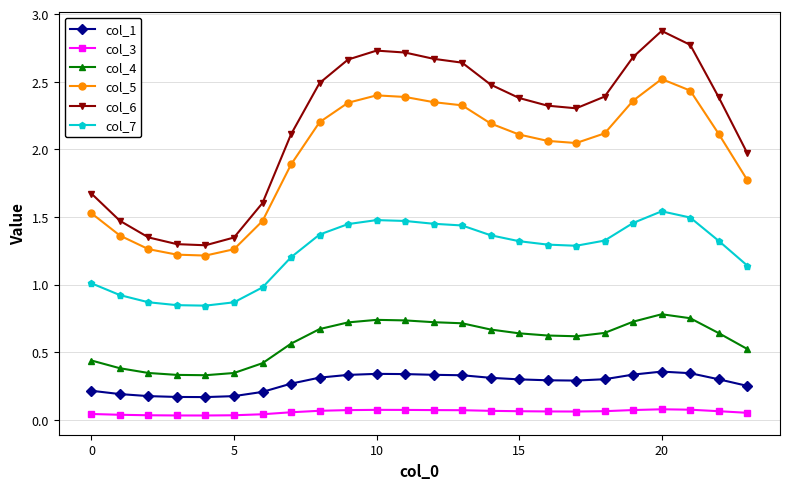

Which series has the widest spread of values?

col_6